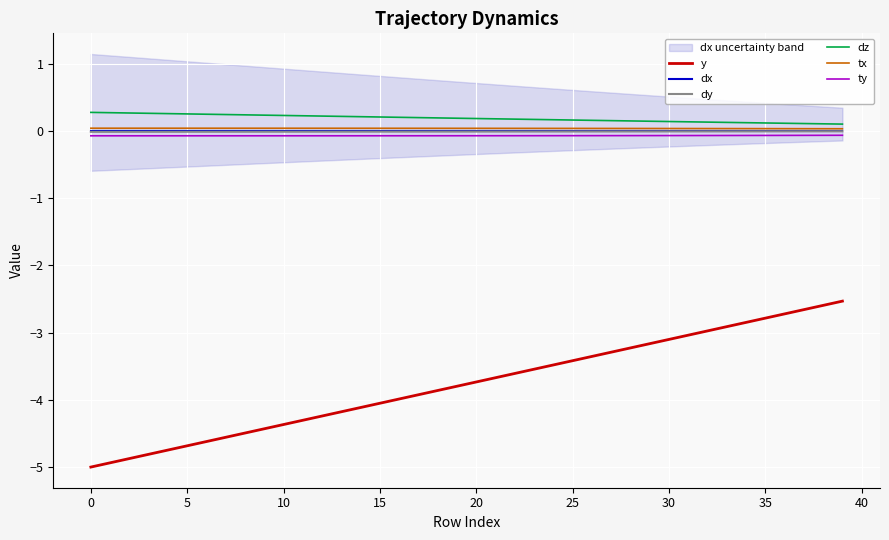

Is this an area chart (filled region under the line)?

No